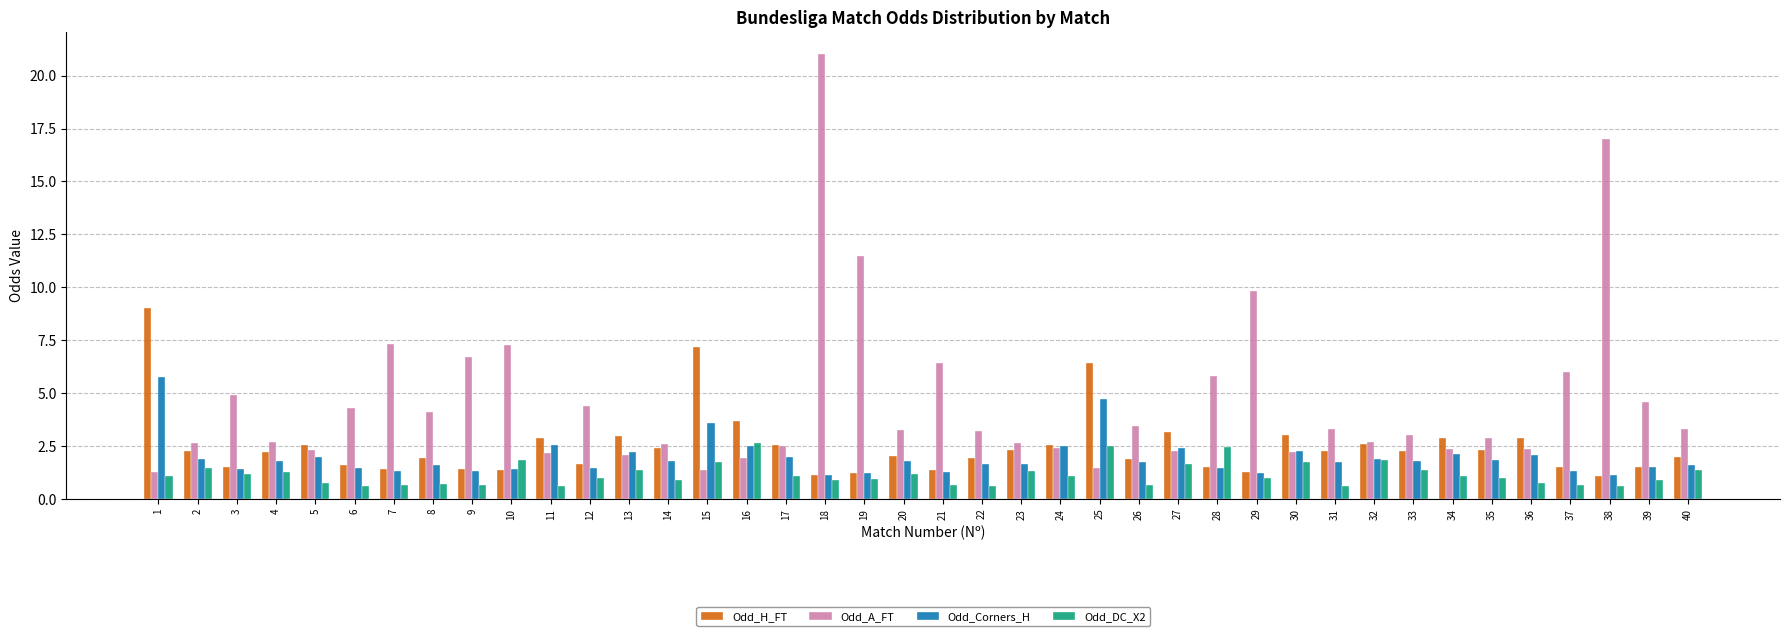

Is it true that Odd_H_FT equals 1.1 at 27?

False